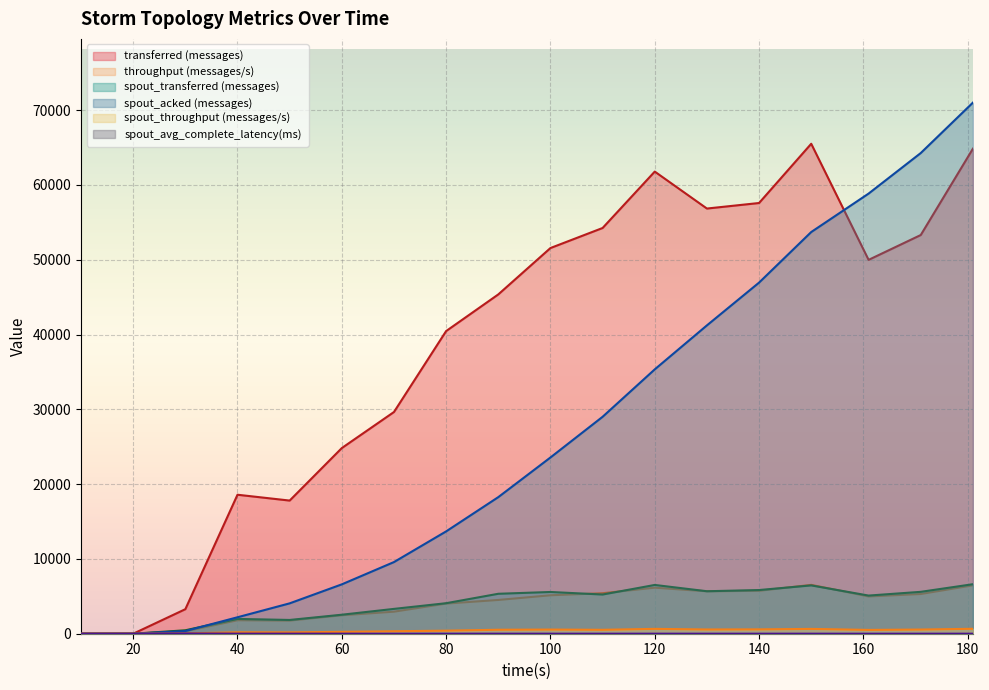

In spout_transferred (messages), how many points are lower than both neighbors (excluding endpoints)?

4